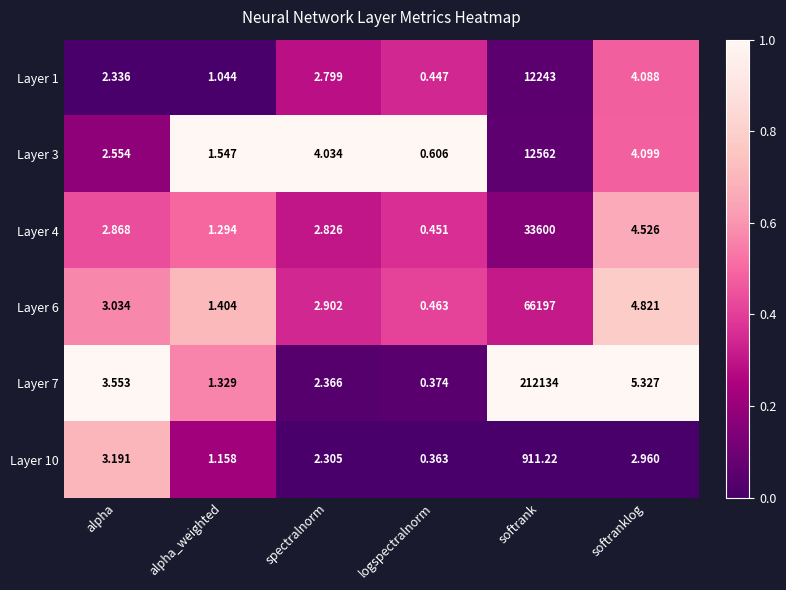

Where is Layer 3 nearest to the value 6281?

softranklog